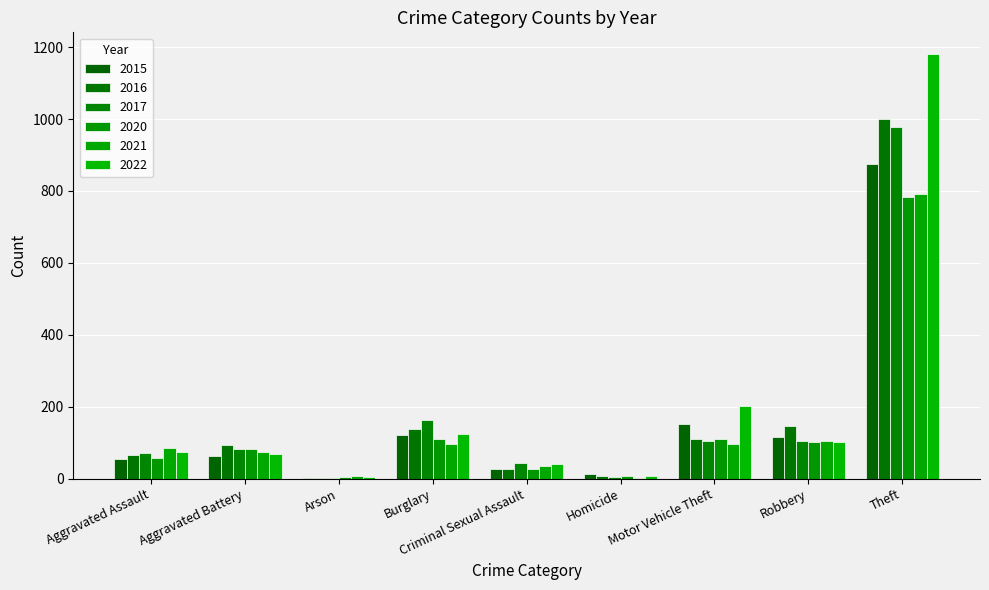

At how many categories does at least one series exceed 700?

1